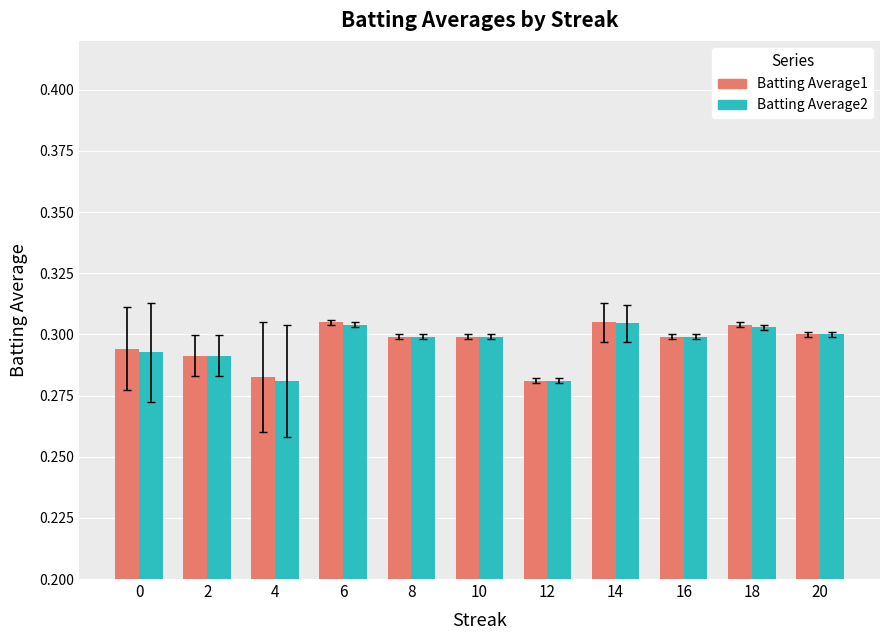

What is the sum of all Batting Average2 values?

3.3